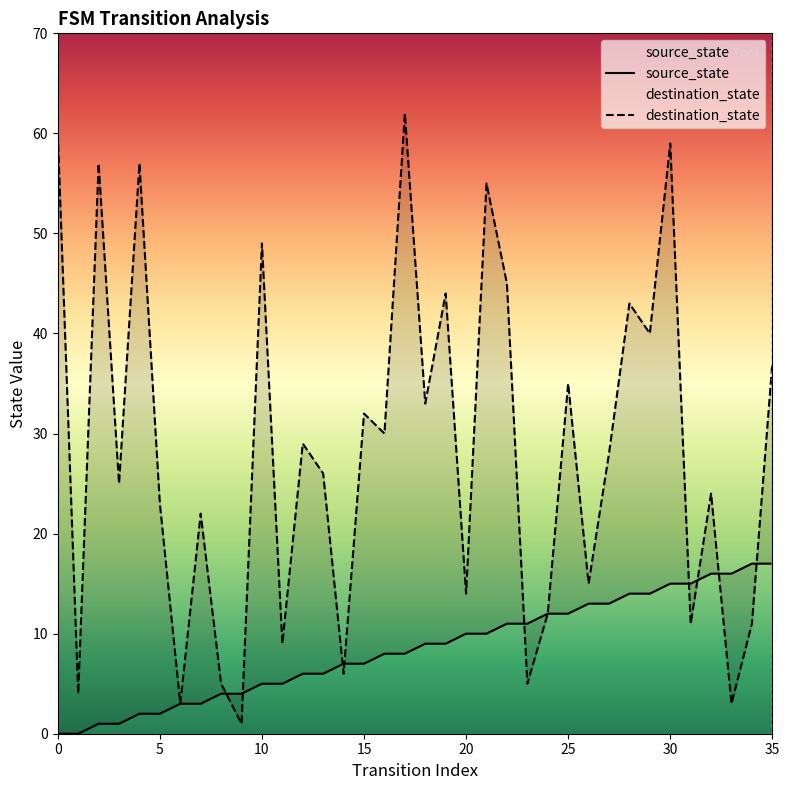

The destination_state series shows 37 at 35. True or false?

True